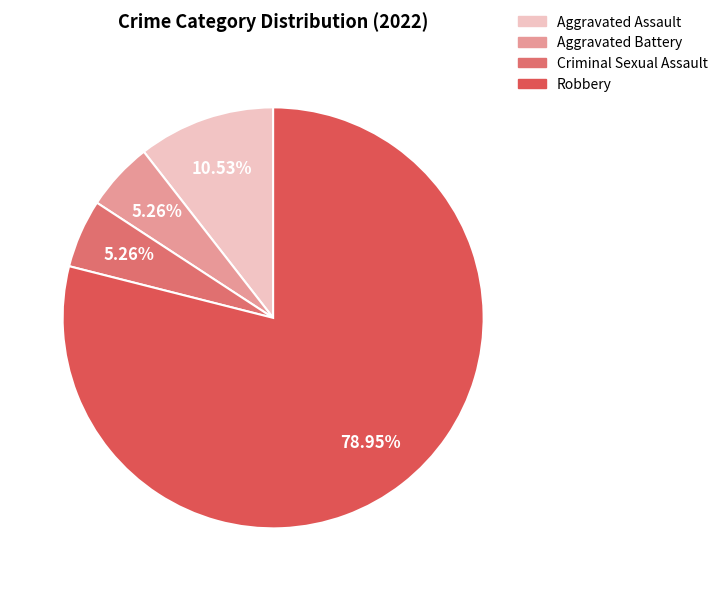

Does Aggravated Battery represent more than half of the total?

No